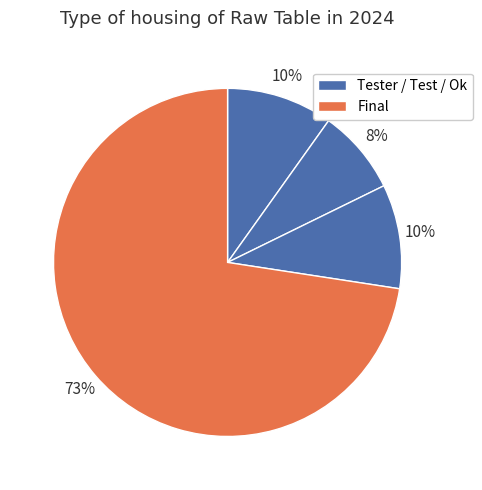

How many segments does this pie chart have?

4